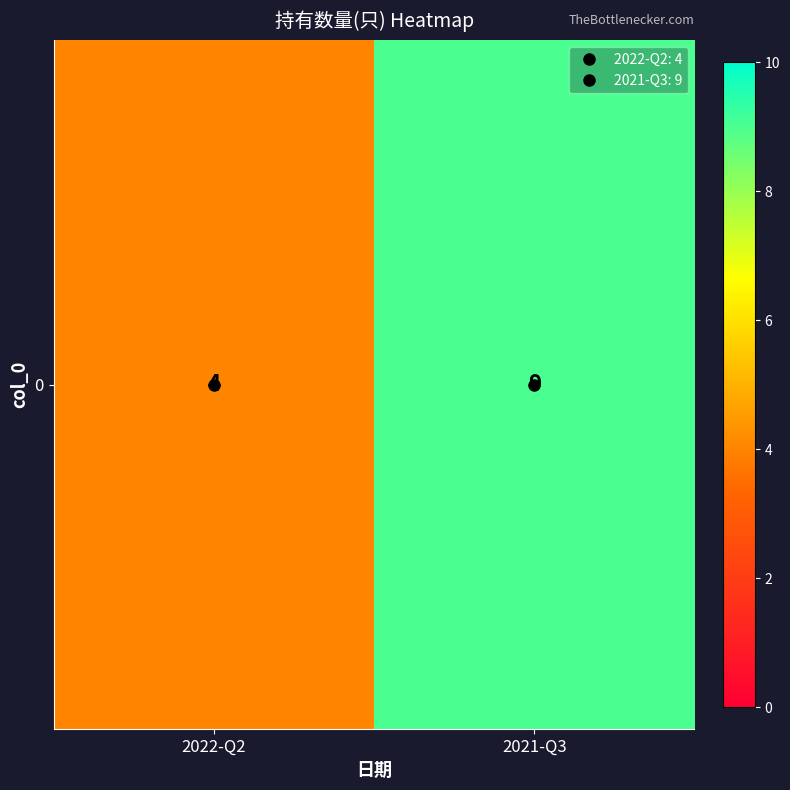

Rank the categories by value from highest to lowest.

2021-Q3, 2022-Q2